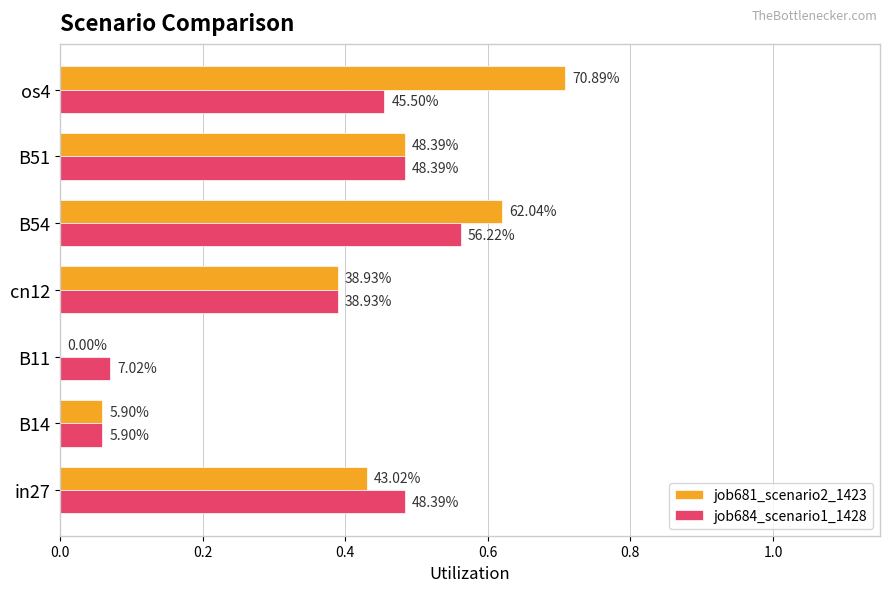

What is the greatest value displayed?

0.7